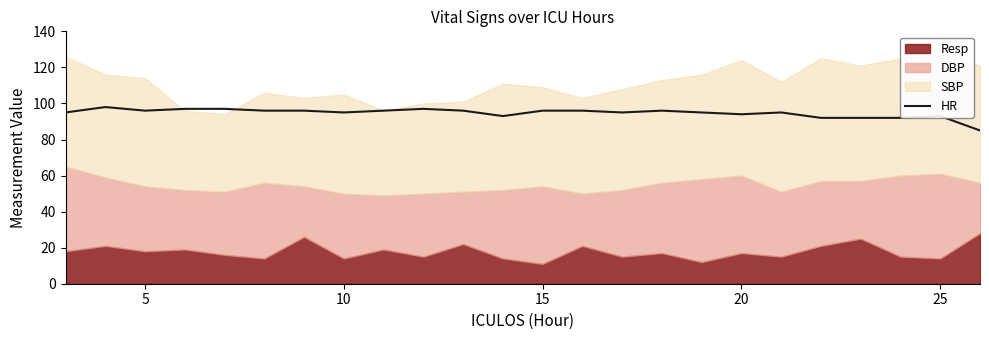

What is the sum of all values?

2273